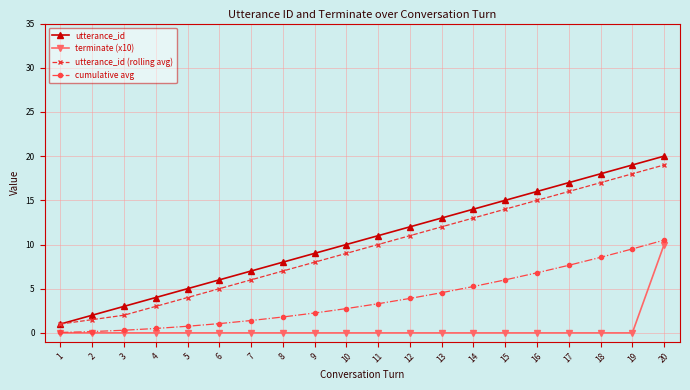

True or false: utterance_id (rolling avg) and terminate (x10) cross at least once.

False